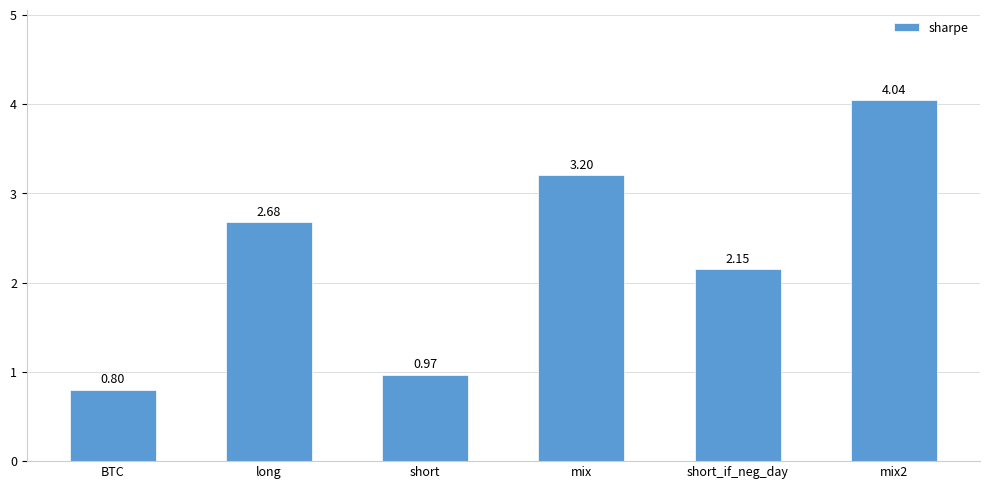

Between mix and BTC, which is larger?

mix